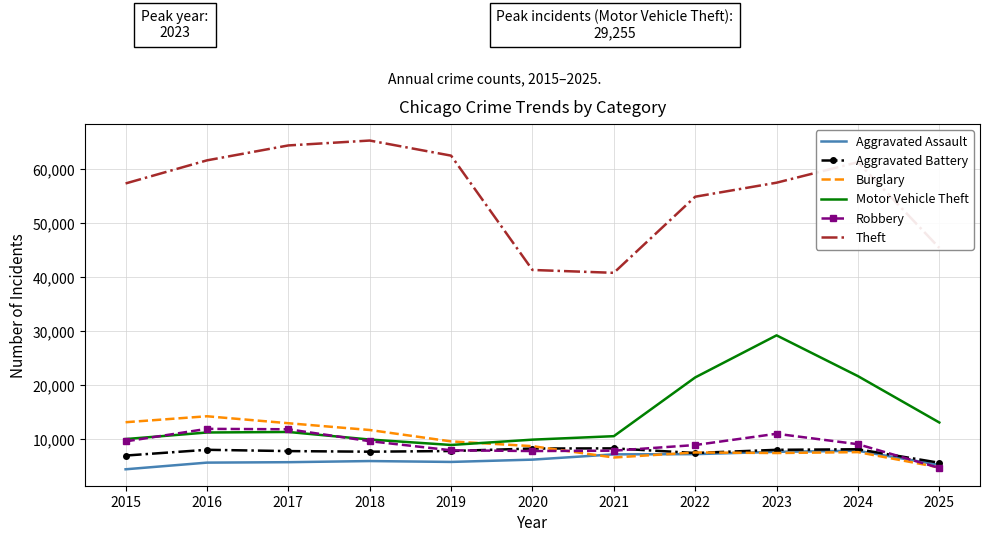

After their last crossing, which series has the higher values: Robbery or Aggravated Battery?

Aggravated Battery